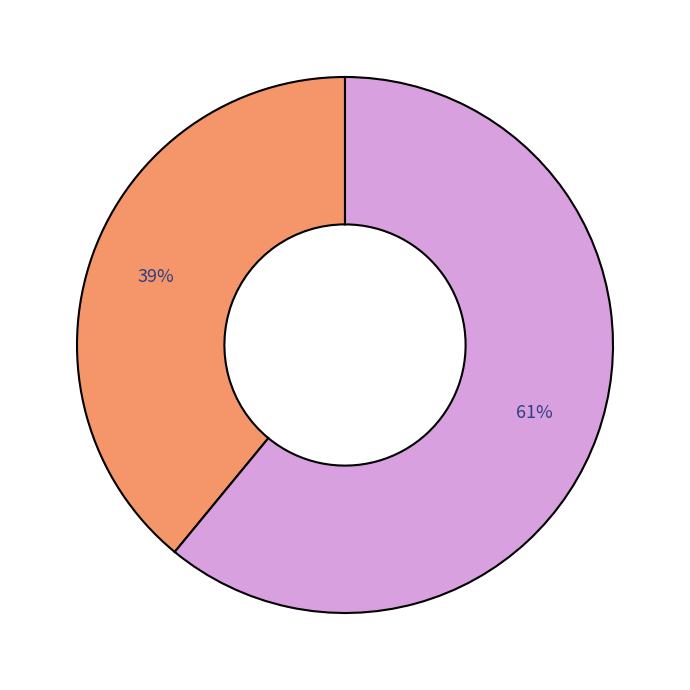

Does any single category account for the majority?

Yes